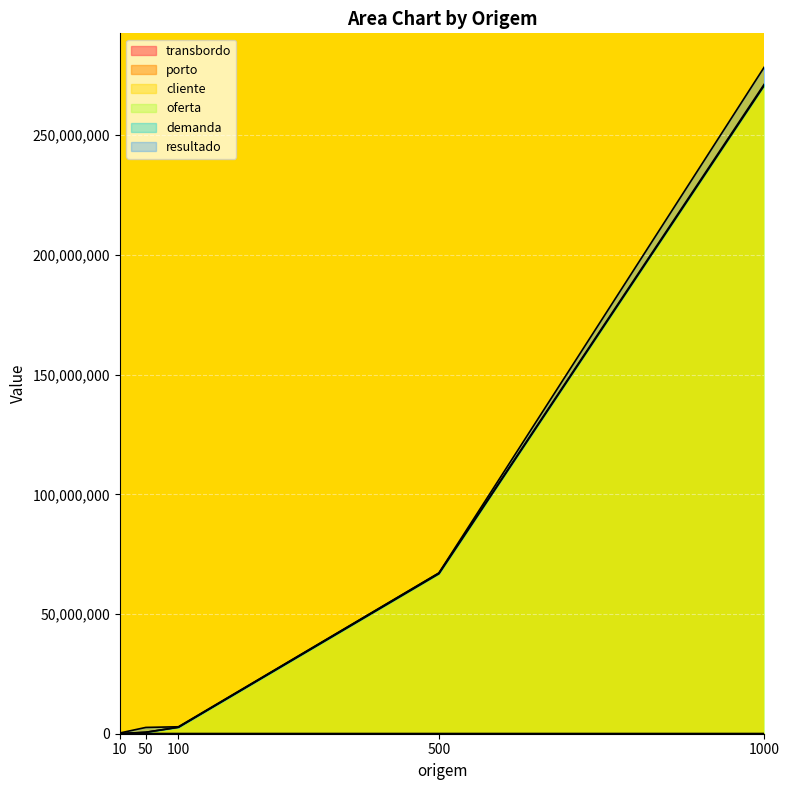

Where is porto nearest to the value 1010?

500